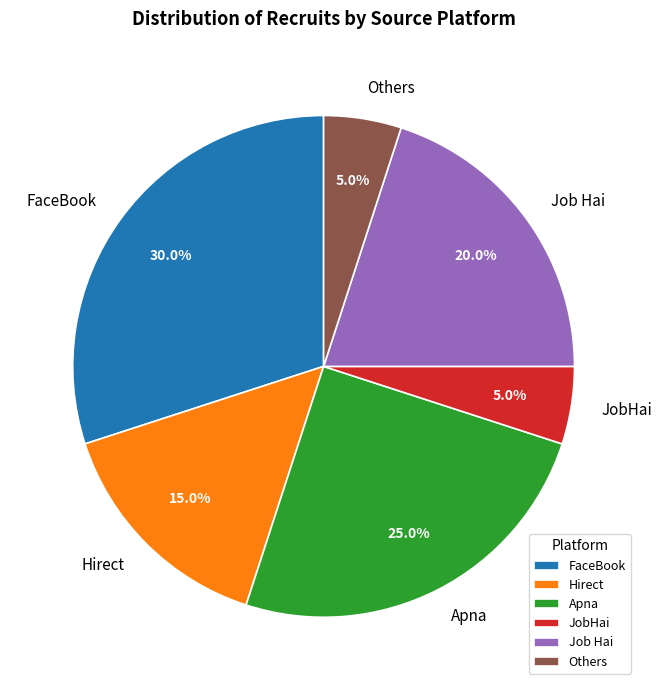

To the nearest percent, what is the difference between the largest and smallest slice percentages?

25%